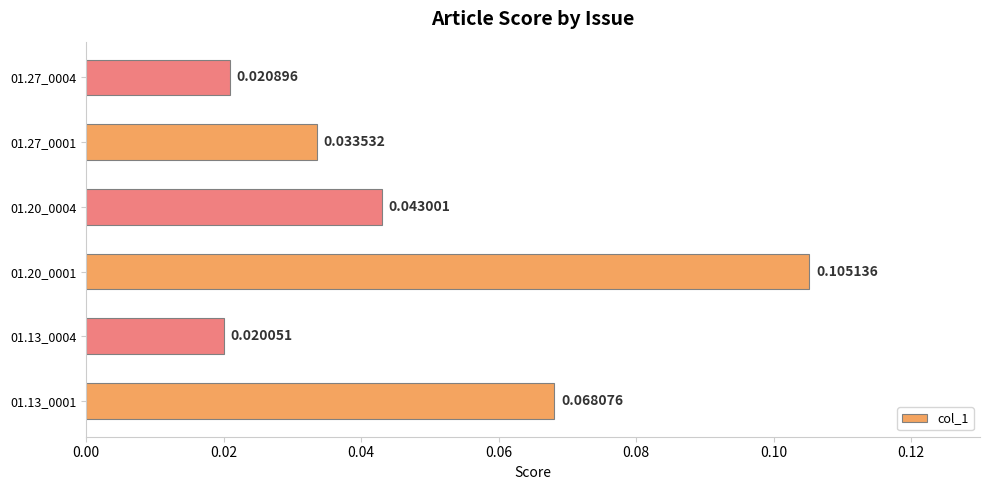

List the labels in order of value, largest first.

01.20_0001, 01.13_0001, 01.20_0004, 01.27_0001, 01.27_0004, 01.13_0004